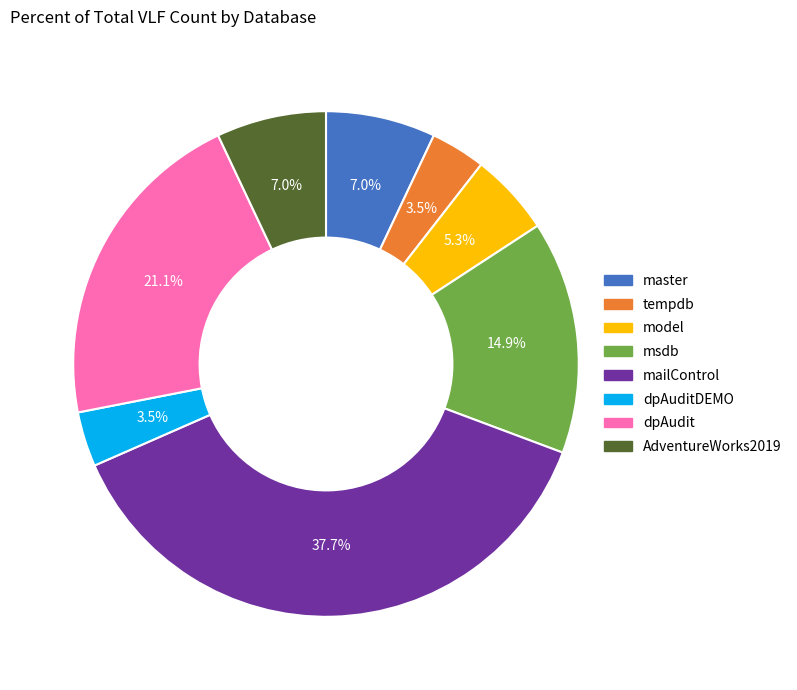

Is there any slice that represents more than half of the pie?

No